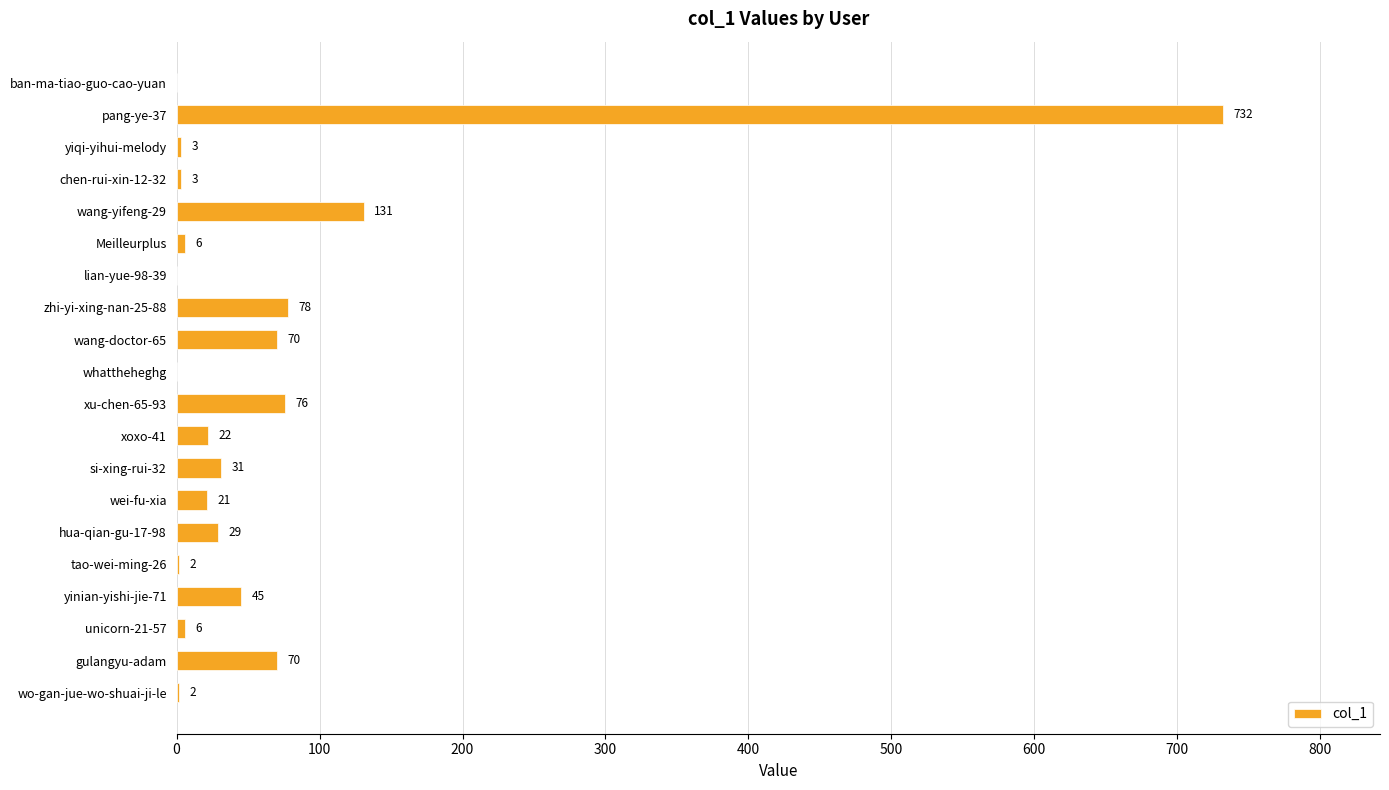

How many values are above zero?

17